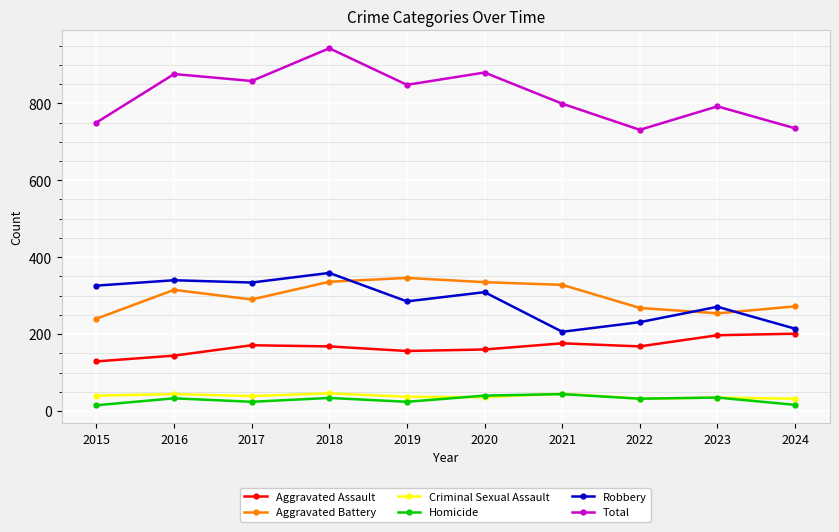

Which series has the largest range (max minus min)?

Total